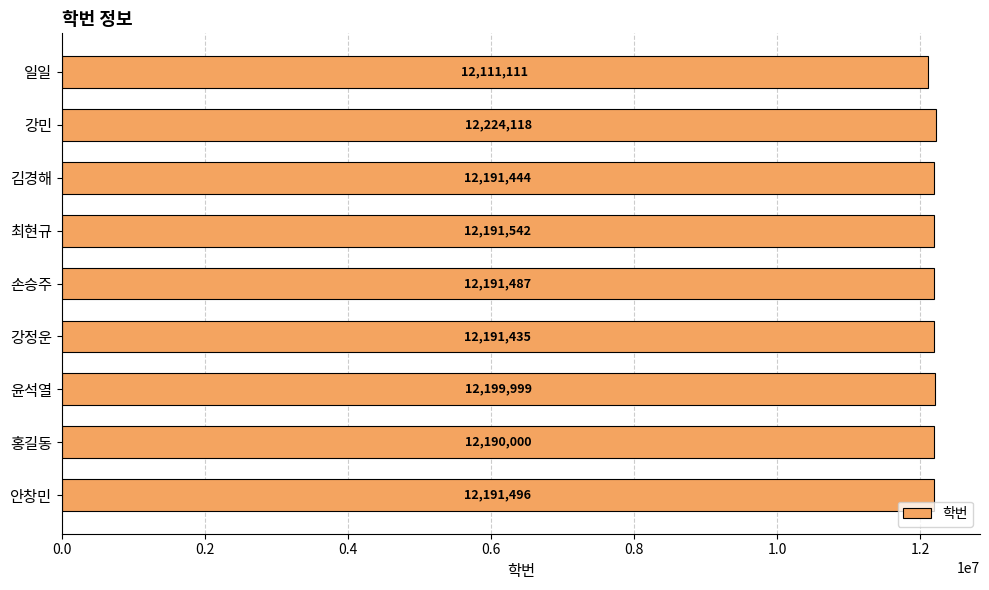

The value at 일일 is 20497228. True or false?

False